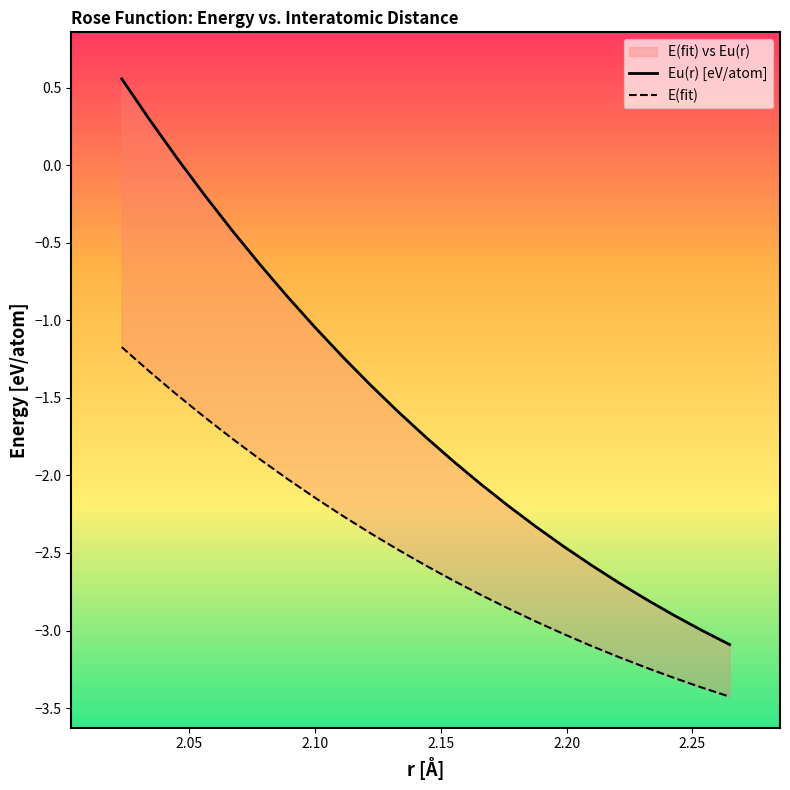

Which series has the widest spread of values?

Eu(r) [eV/atom]